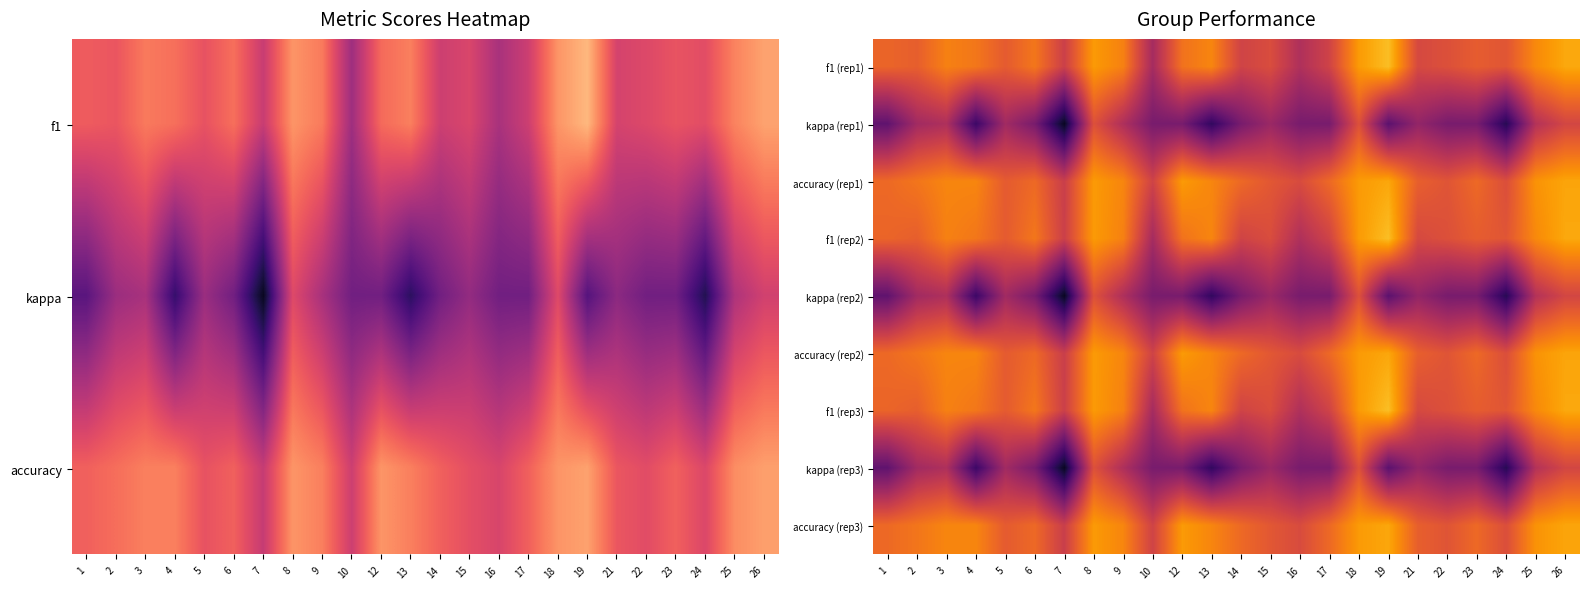

At which category is the sum across all series the highest?

26